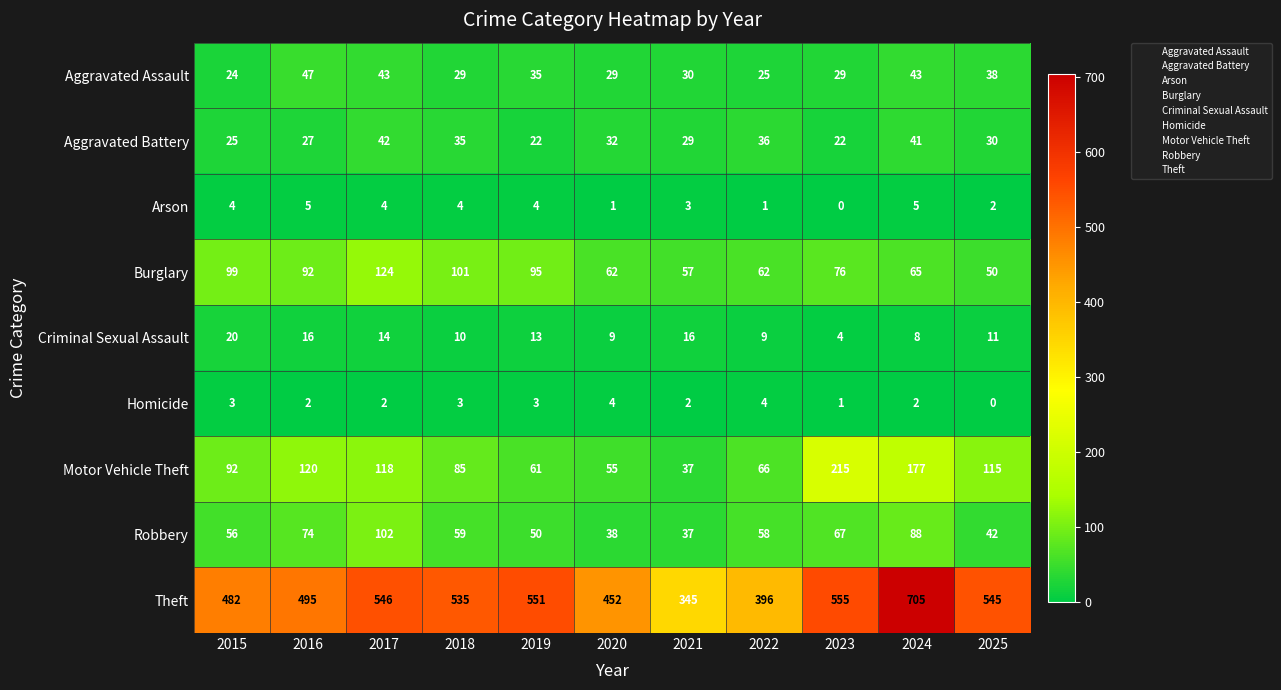

What is the minimum value for Aggravated Assault?

24